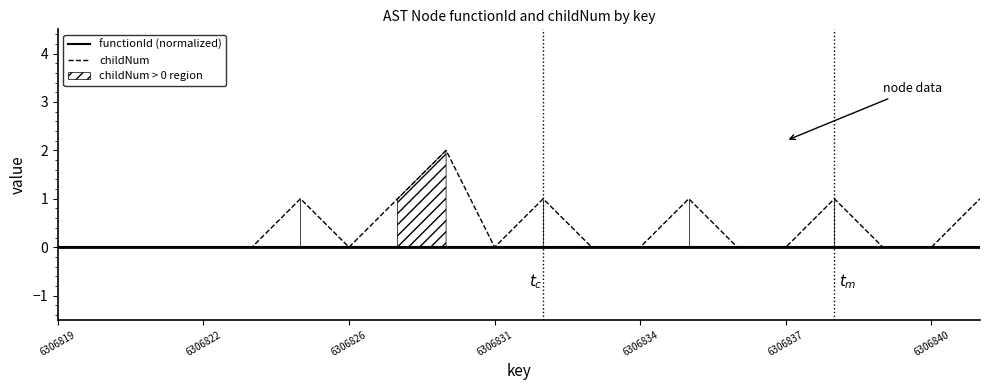

Between 11 and 14, which is larger?

11